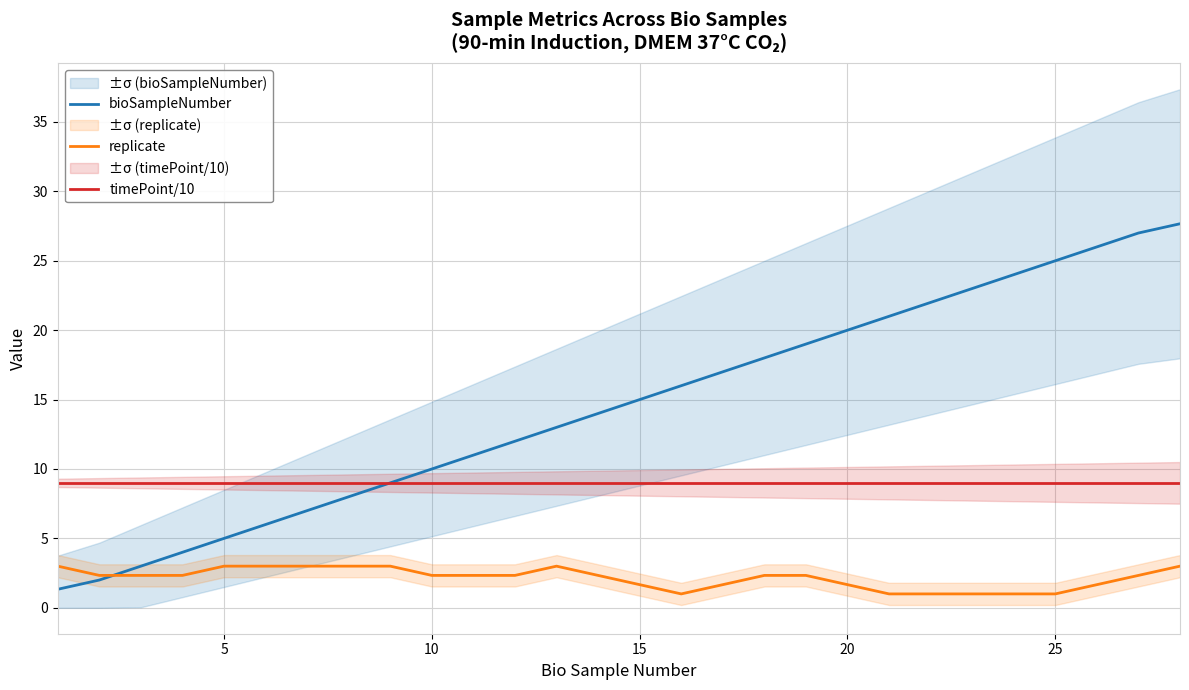

The bioSampleNumber series shows 15.0 at 15. True or false?

True